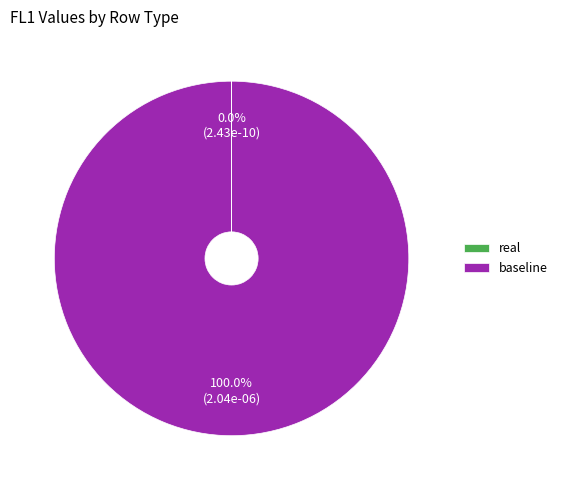

What is the largest slice in the pie chart?

baseline